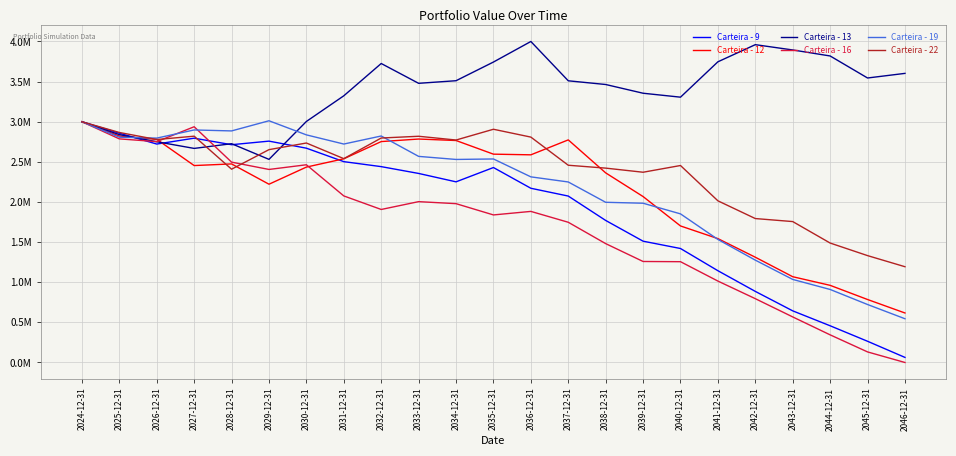

Which series has the largest total across all categories?

Carteira - 13